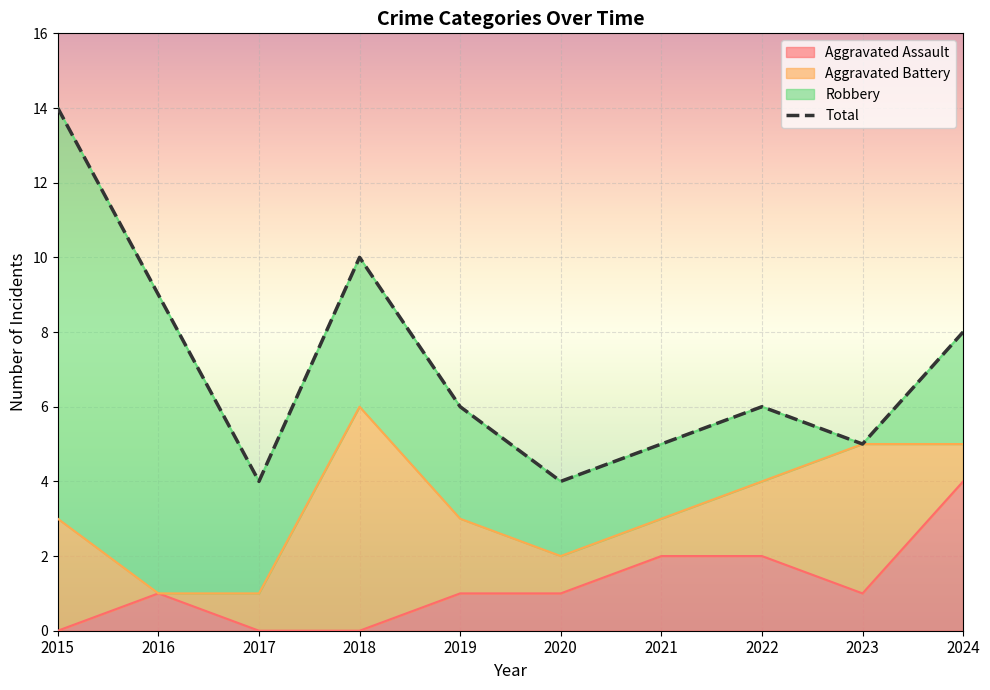

The value of Aggravated Assault at 2018 is -2. True or false?

False